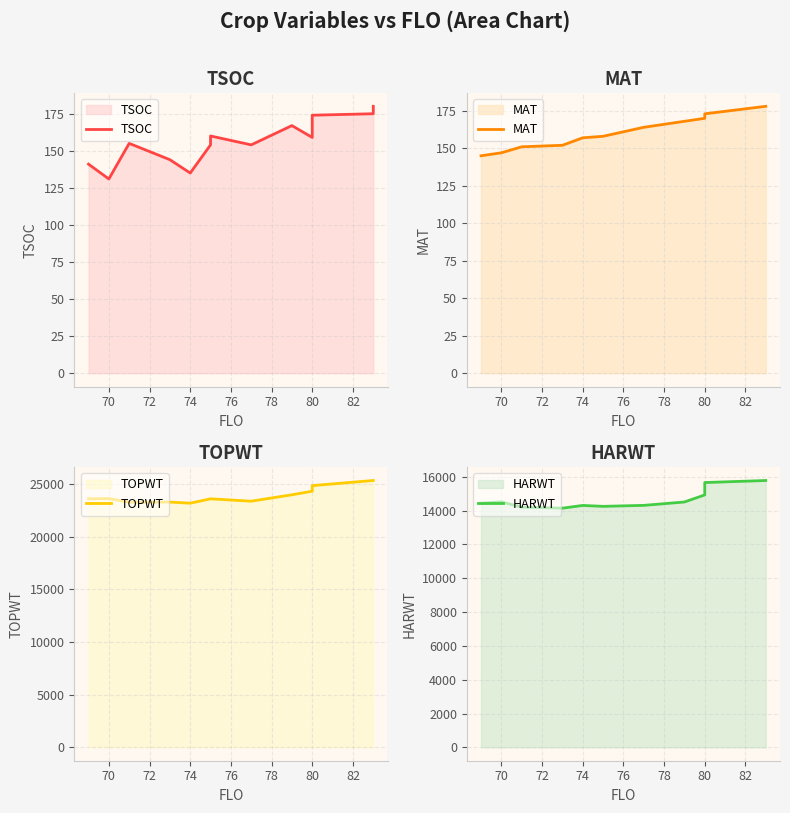

True or false: TOPWT has more than 2 points higher than both neighbors.

False